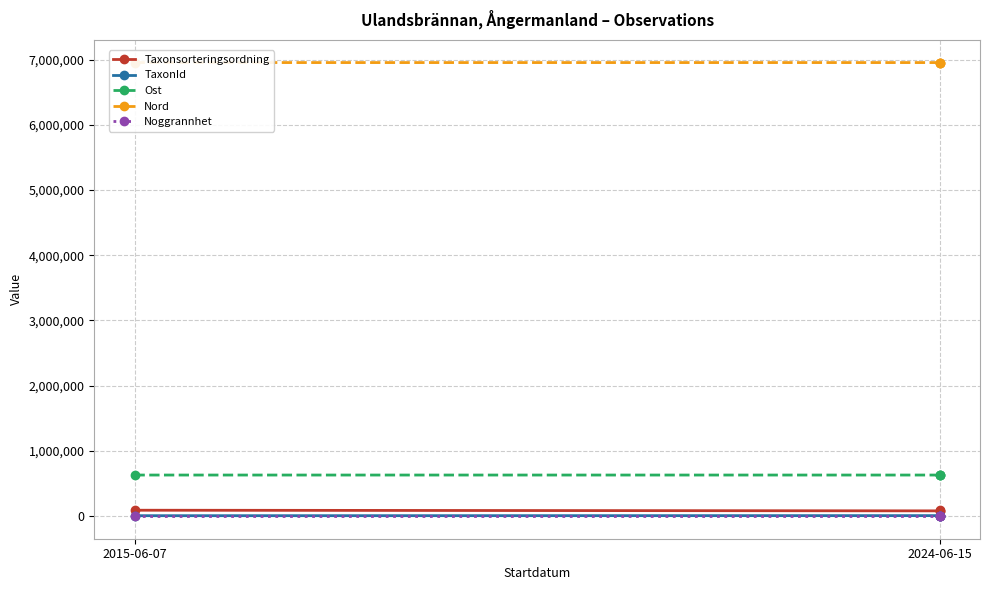

Which series has the widest spread of values?

Taxonsorteringsordning